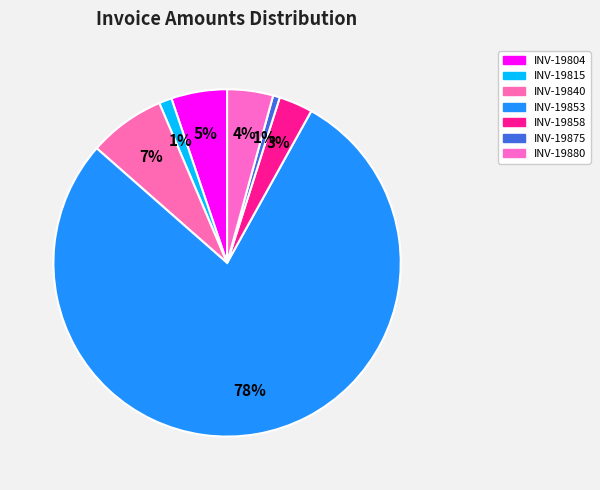

How many segments does this pie chart have?

7